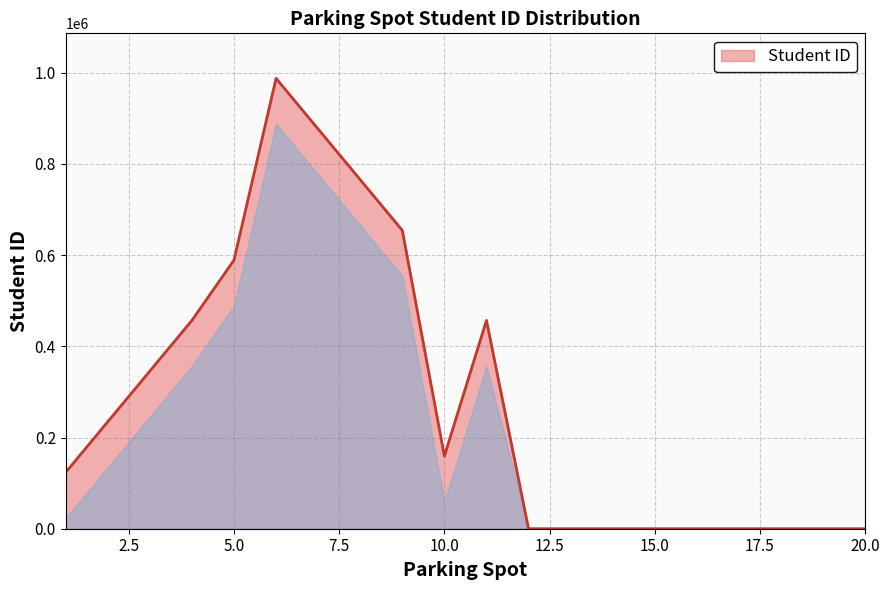

What is the maximum value shown in the chart?

987654